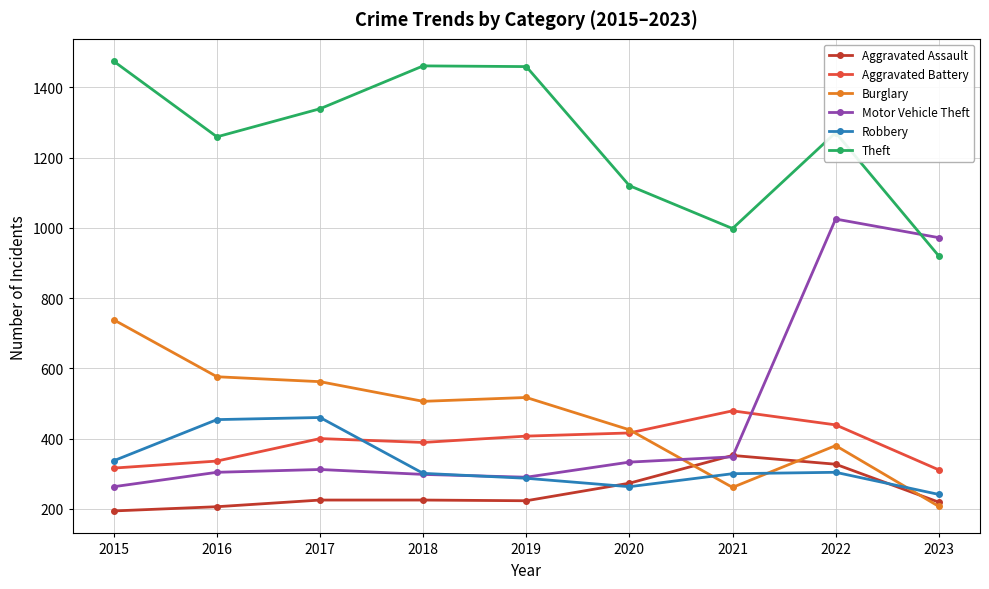

True or false: Burglary has more than 0 interior local peaks.

True